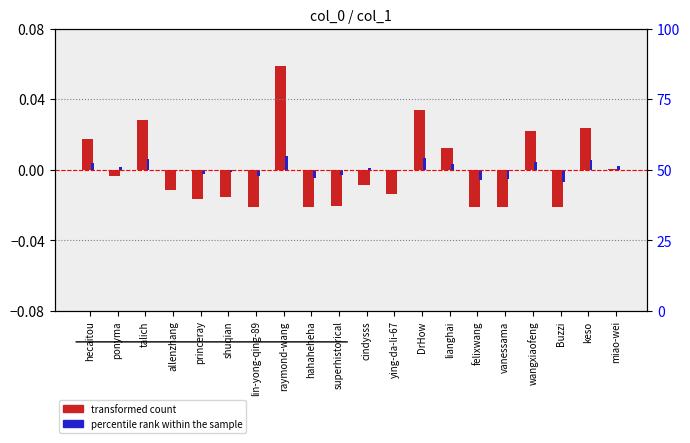

Rank the categories by transformed count value from lowest to highest.

Buzzi, felixwang, vanessama, hahaheheha, lin-yong-qing-89, superhistorical, princeray, shuqian, ying-da-li-67, allenzhang, cindysss, ponyma, miao-wei, lianghai, hecaitou, wangxiaofeng, keso, talich, DrHow, raymond-wang